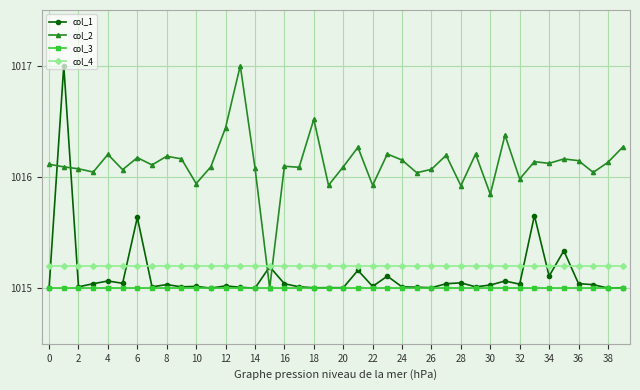

Which series ends up on top after the final intersection of col_4 and col_2?

col_2